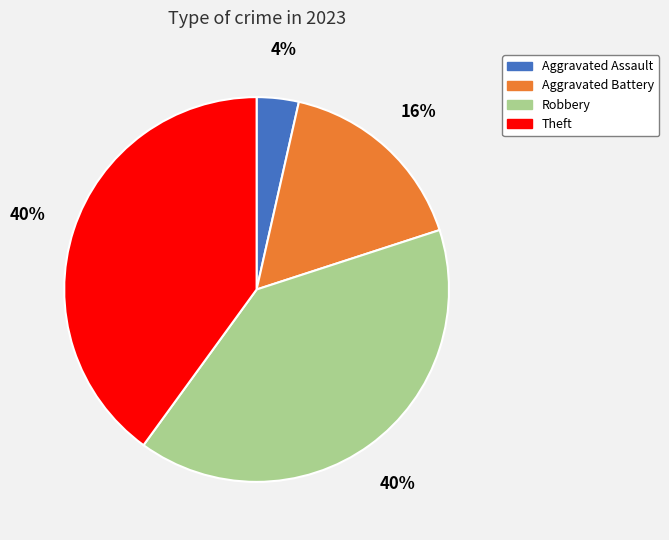

How many slices are in this pie chart?

4